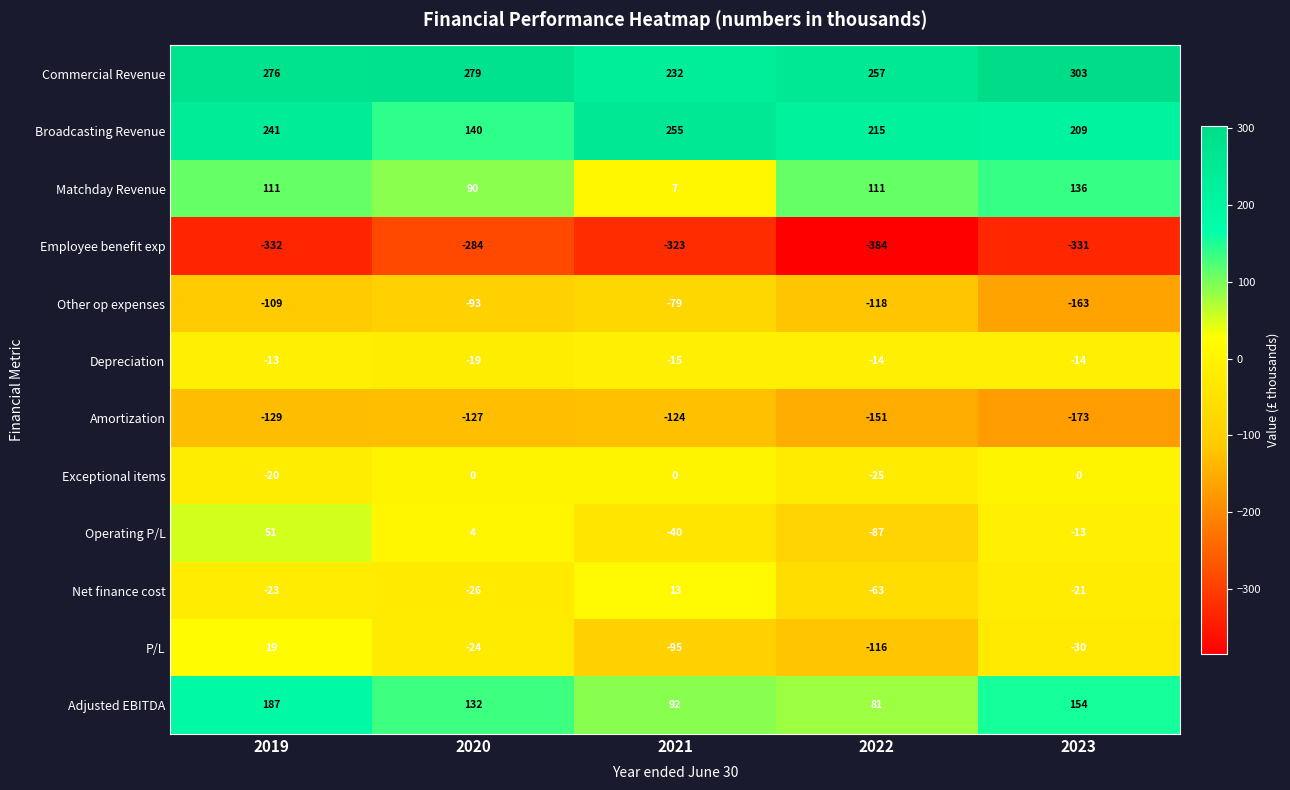

Which series has the largest total across all categories?

Commercial Revenue